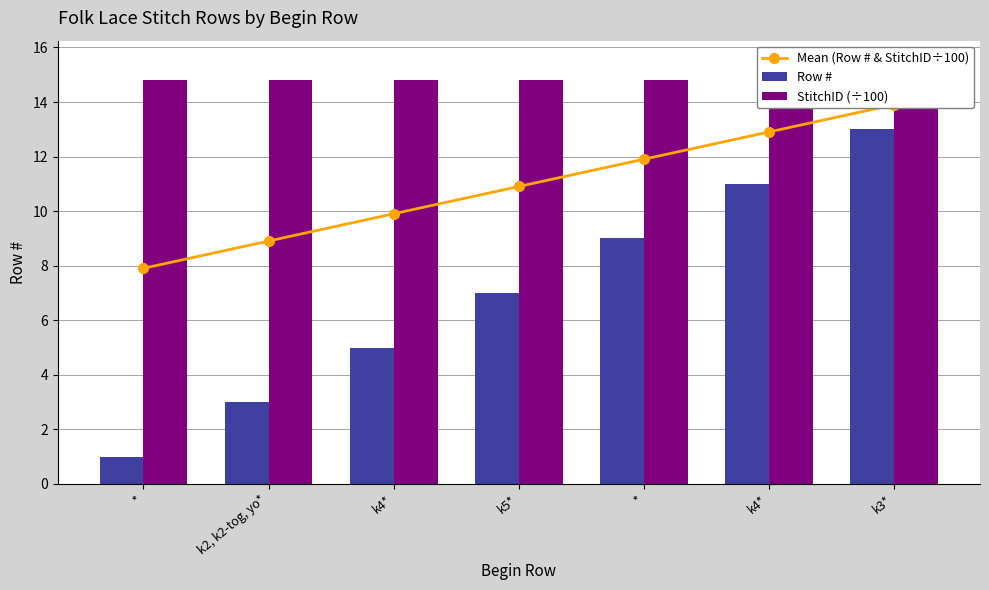

Rank the series by their average value, from highest to lowest.

StitchID (÷100), Mean (Row # & StitchID÷100), Row #